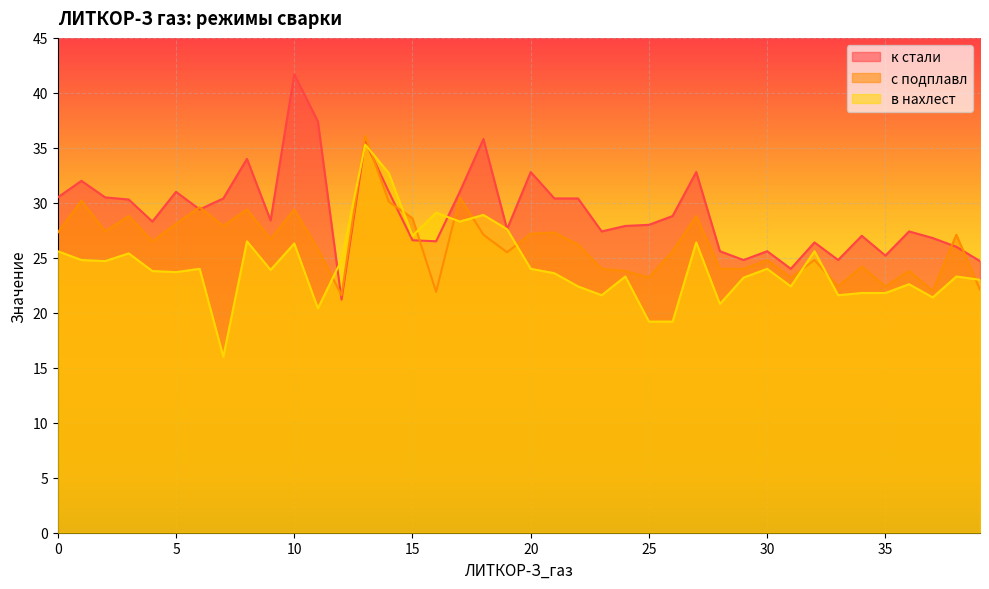

Which category has the lowest value across all series?

7